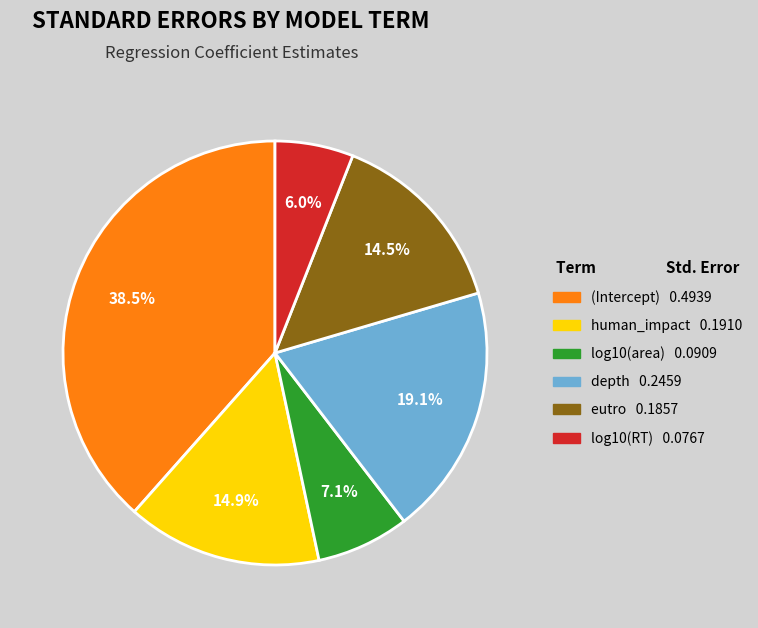

Between depth and log10(area), which is larger?

depth